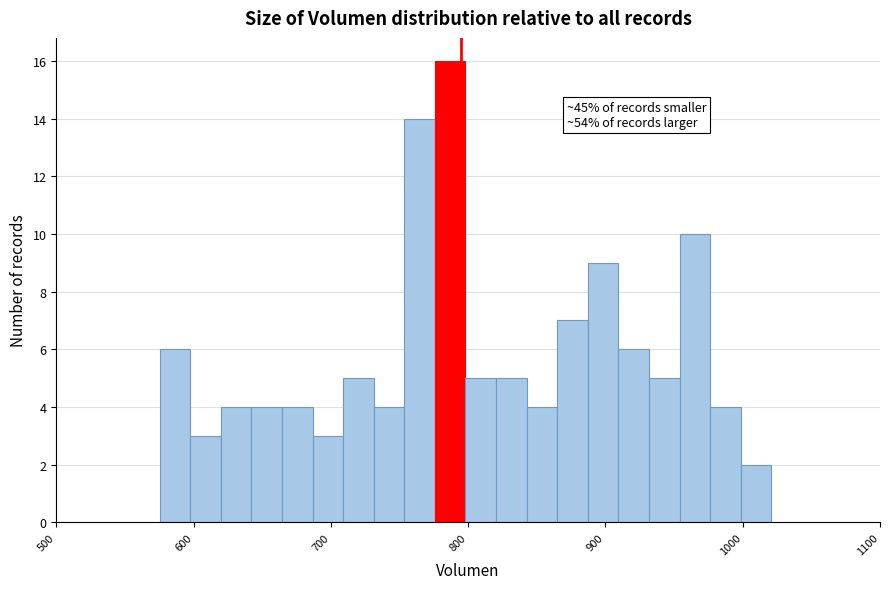

Around what value on the x-axis is the tallest bar? Give the approximate position of its centre, as read against the axis.

790